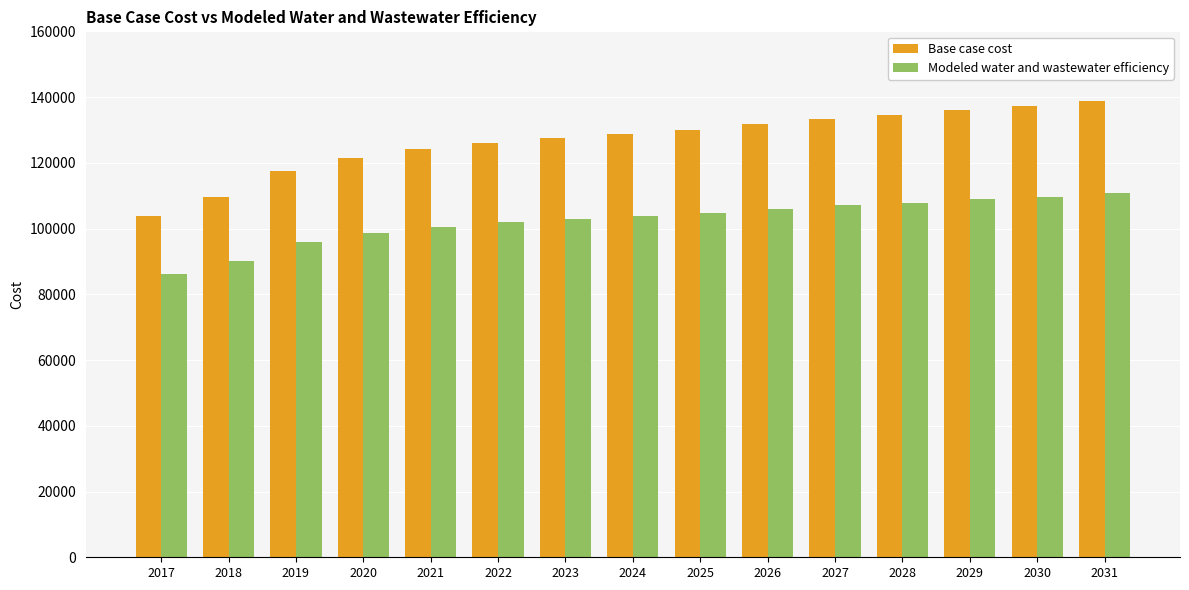

What is the total value across all series at 2020?

220235.5